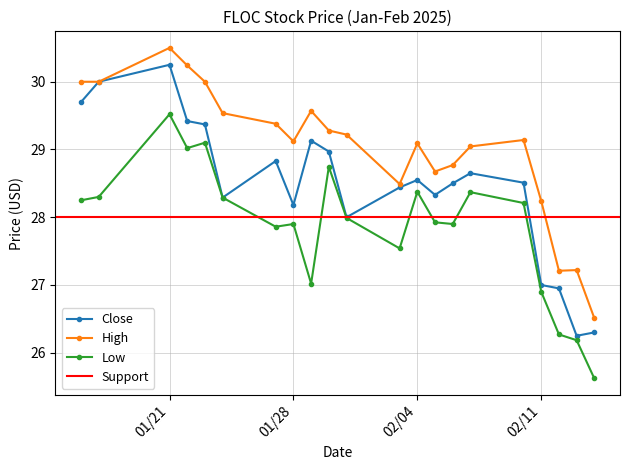

The value of Close at 2025-01-17 is 6.3. True or false?

False